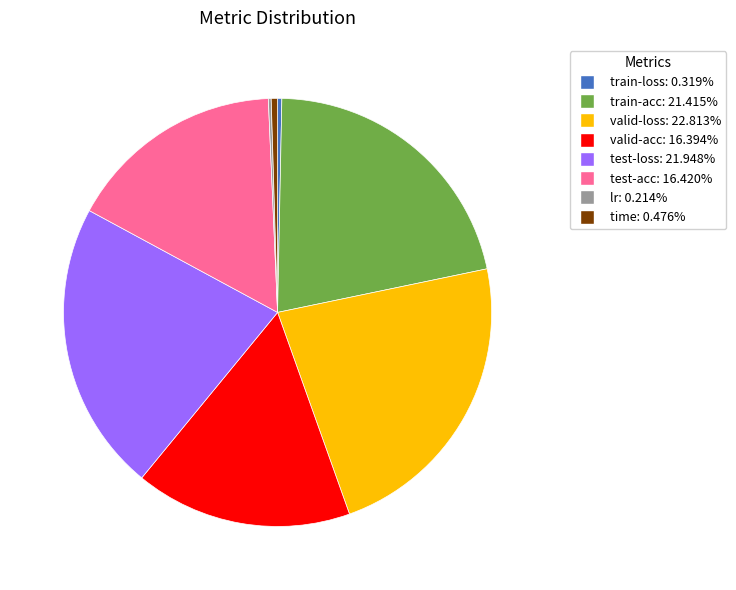

Which category has the biggest portion of the pie?

valid-loss